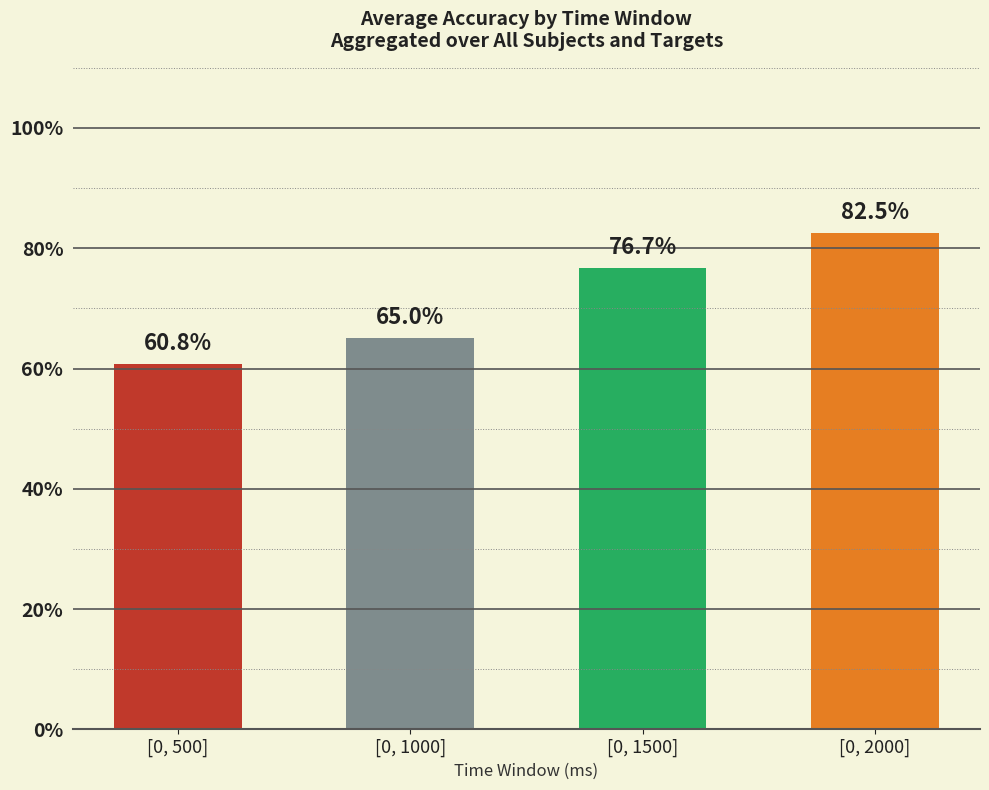

Rank the categories by value from highest to lowest.

[0, 2000], [0, 1500], [0, 1000], [0, 500]